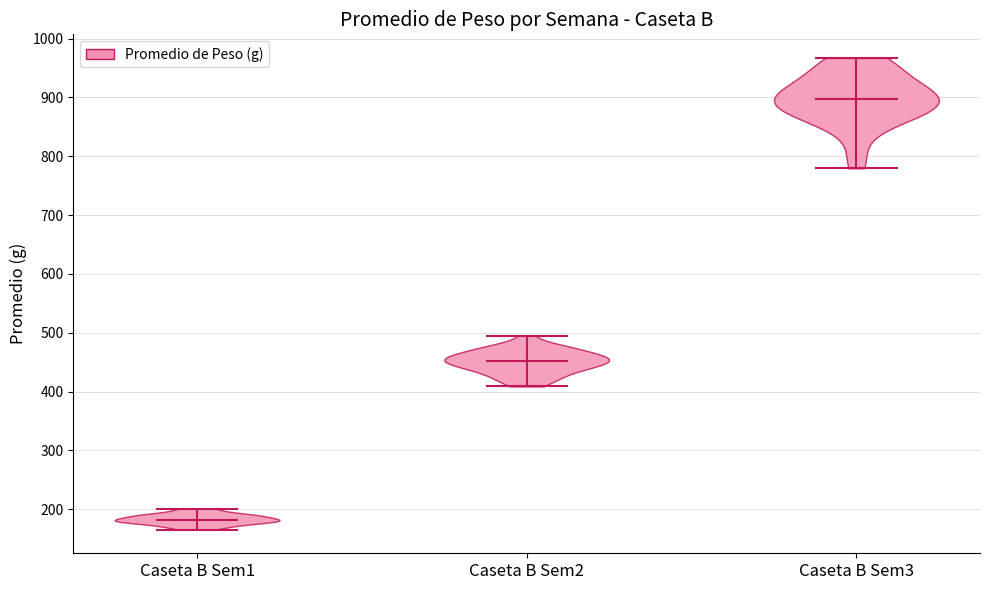

Reading left to right, read every violin against the y-axis: where its median line is, and the lowest and highest points it reaches. The values are not printed on the chart, so give them approximately, as read against the axis.

Caseta B Sem1: median line 180, lowest point 170, highest point 200
Caseta B Sem2: median line 450, lowest point 410, highest point 490
Caseta B Sem3: median line 900, lowest point 780, highest point 970